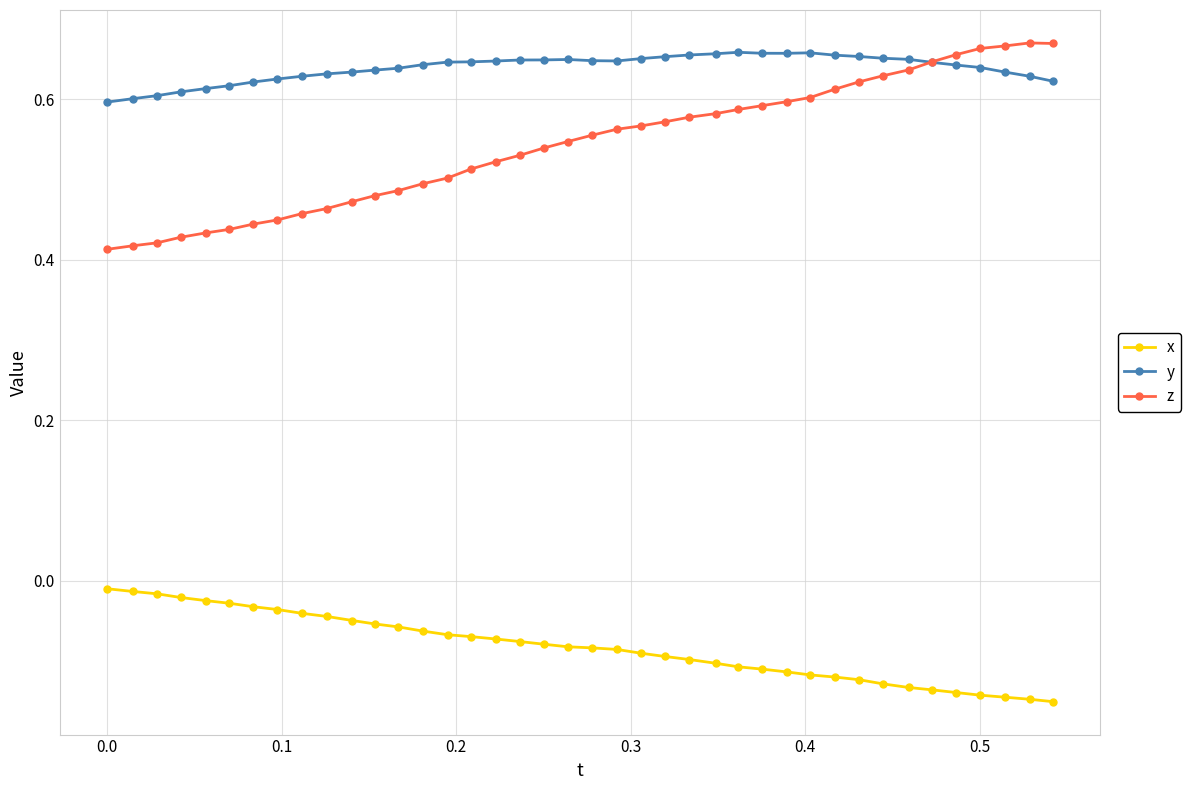

True or false: y has more than 1 points higher than both neighbors.

True